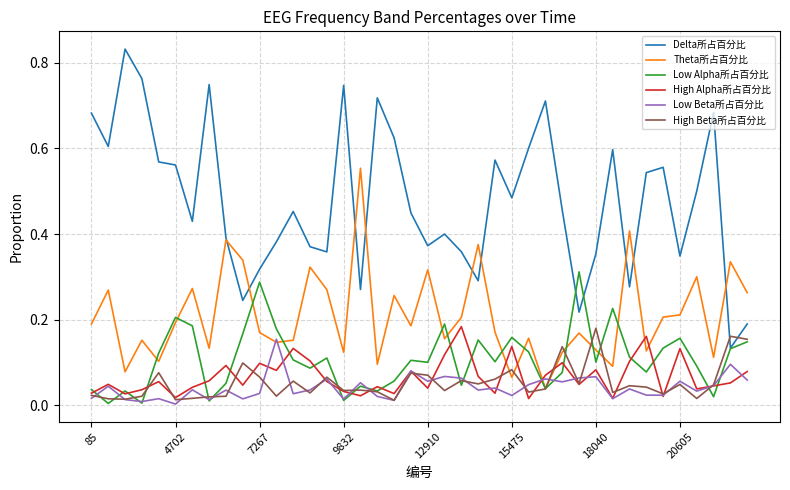

Which series has the widest spread of values?

Delta所占百分比